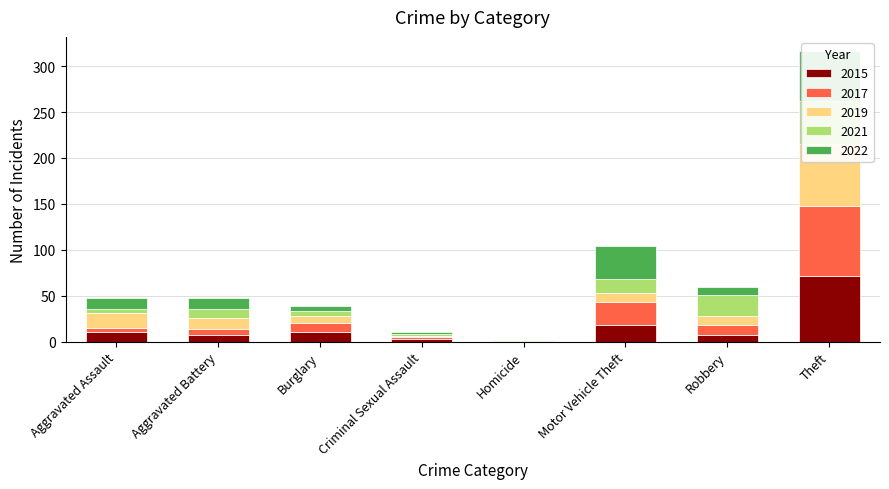

What is the greatest value displayed?

76